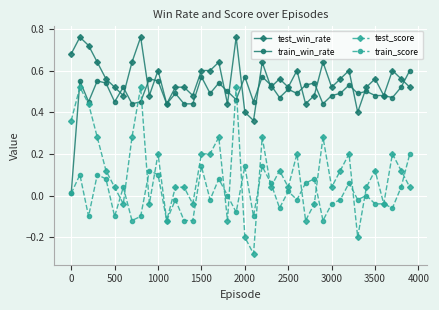

Which series has the widest spread of values?

test_score